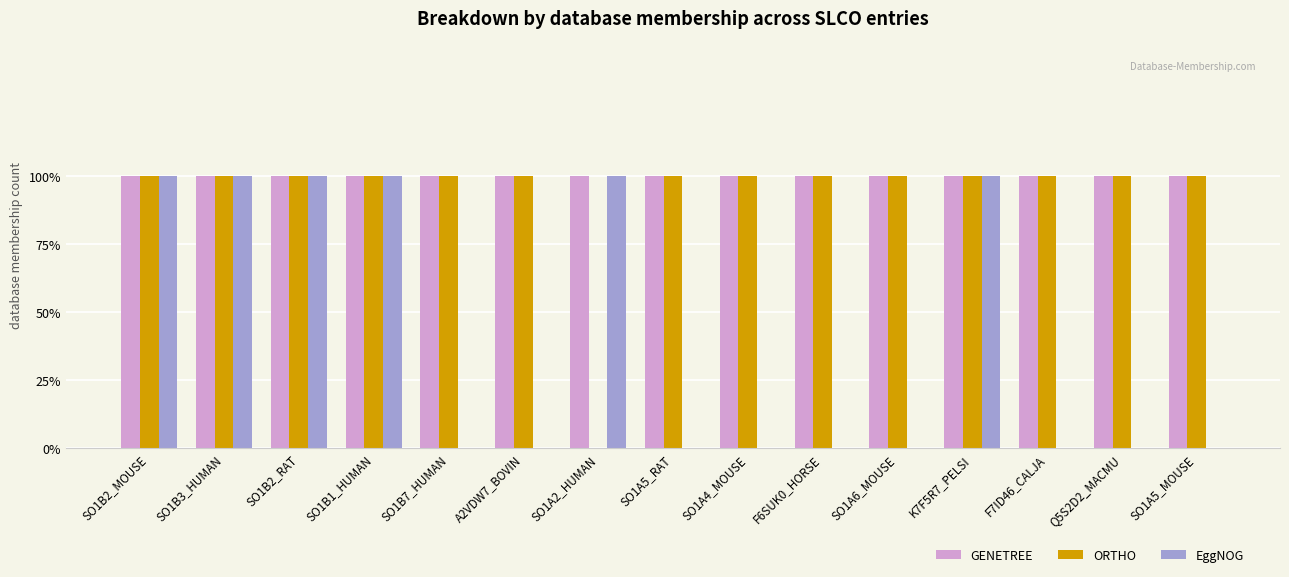

List the labels in order of ORTHO value, largest first.

SO1B2_MOUSE, SO1B3_HUMAN, SO1B2_RAT, SO1B1_HUMAN, SO1B7_HUMAN, A2VDW7_BOVIN, SO1A5_RAT, SO1A4_MOUSE, F6SUK0_HORSE, SO1A6_MOUSE, K7F5R7_PELSI, F7ID46_CALJA, Q5S2D2_MACMU, SO1A5_MOUSE, SO1A2_HUMAN